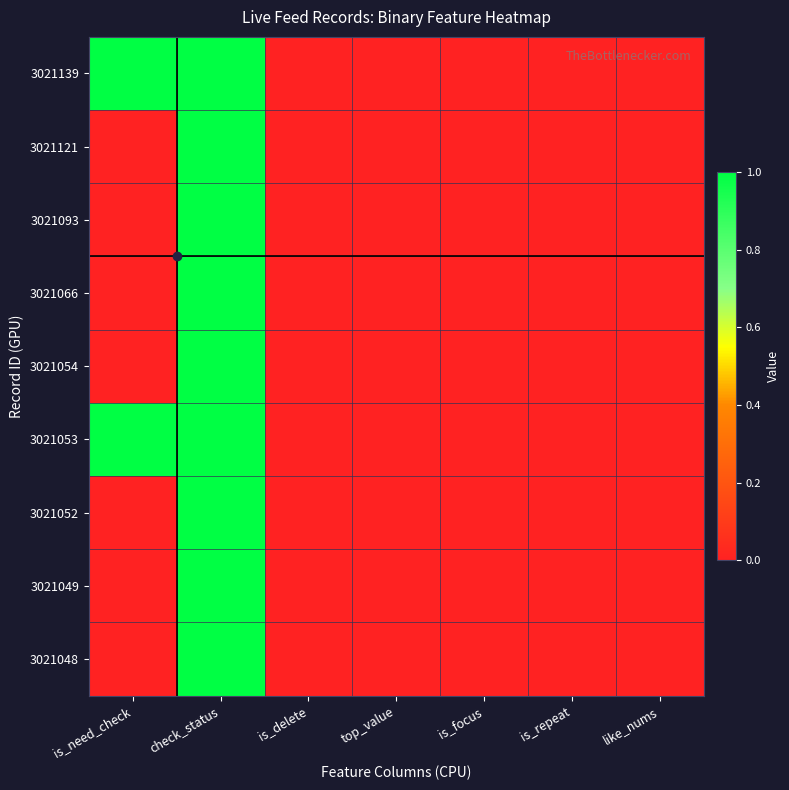

Which label corresponds to the largest value in the chart?

is_need_check